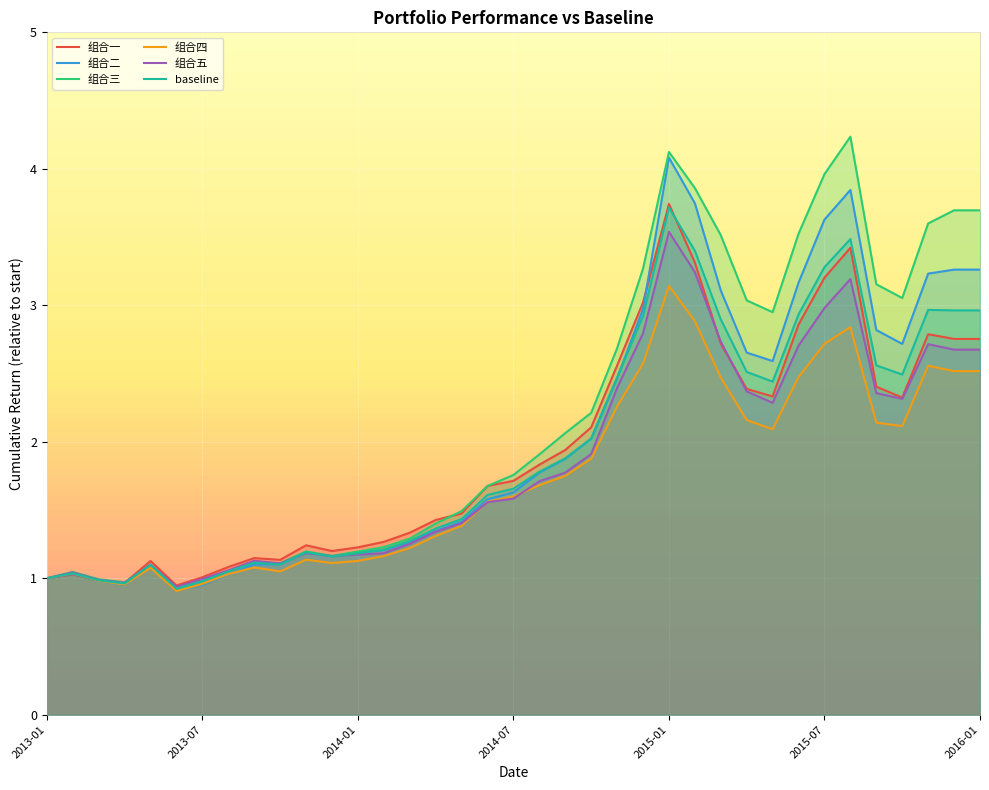

How many times do 组合五 and 组合一 cross each other?

3